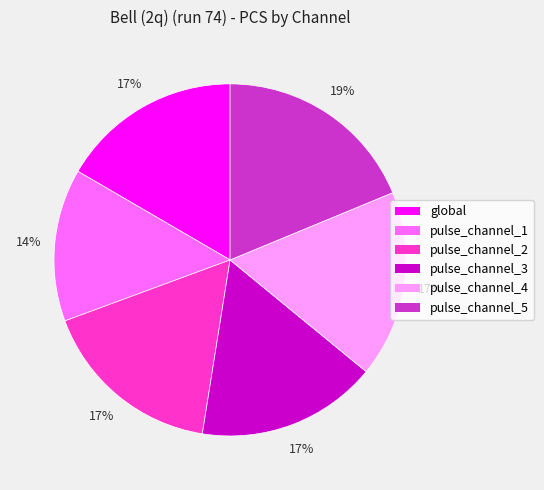

Between pulse_channel_3 and pulse_channel_5, which is larger?

pulse_channel_5